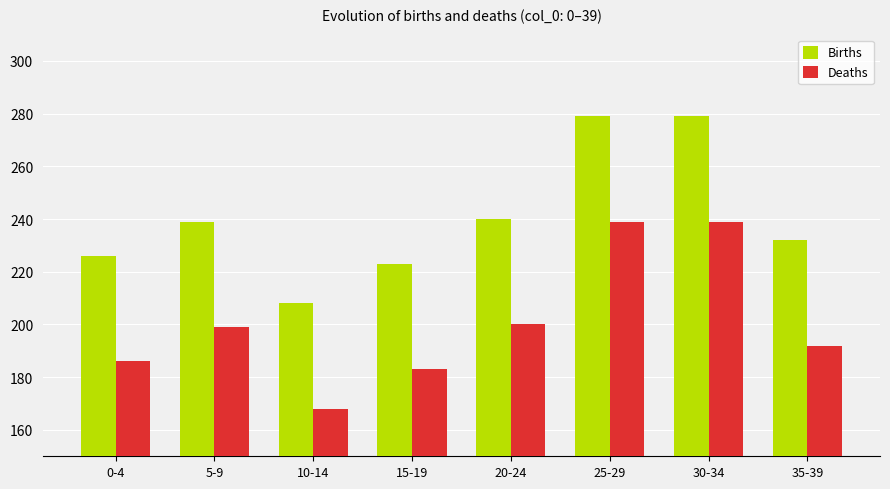

What is the label of the 2nd bar from the right?

30-34